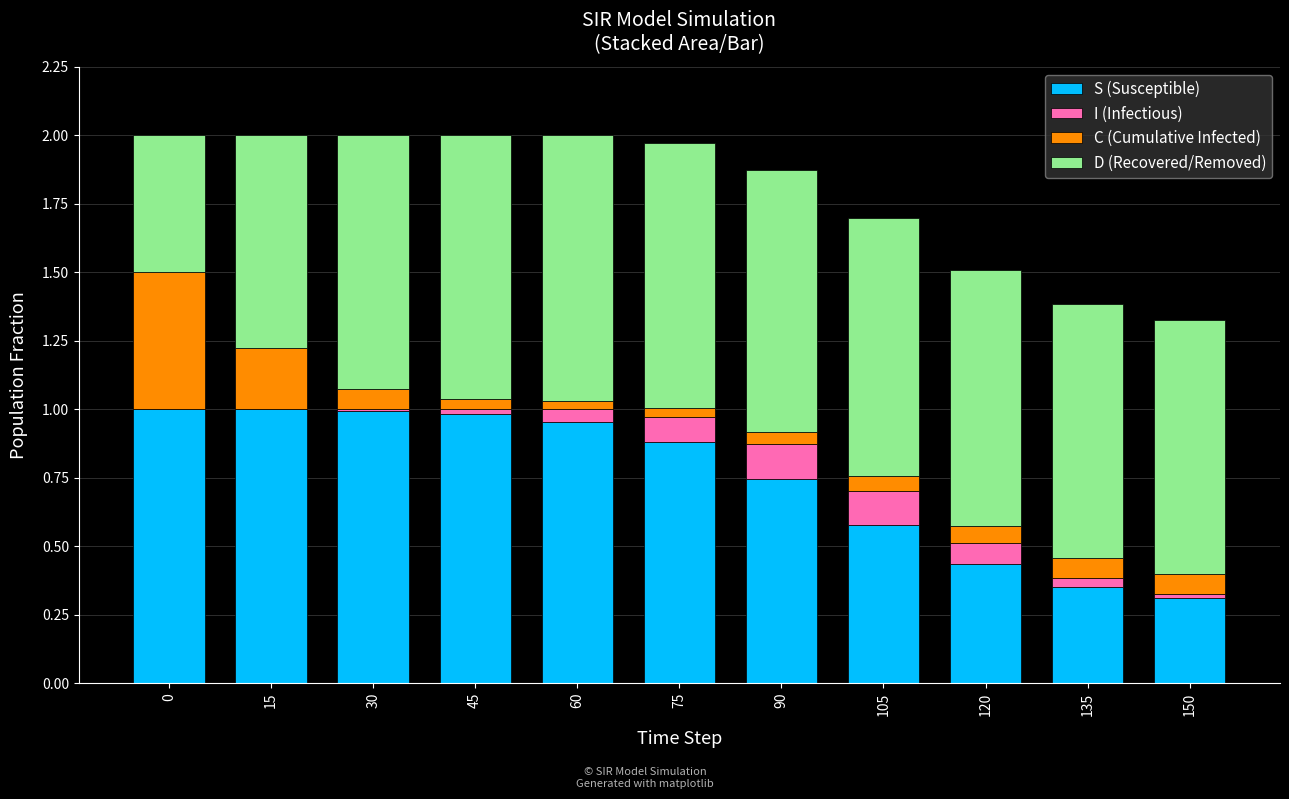

Are the bars horizontal?

No